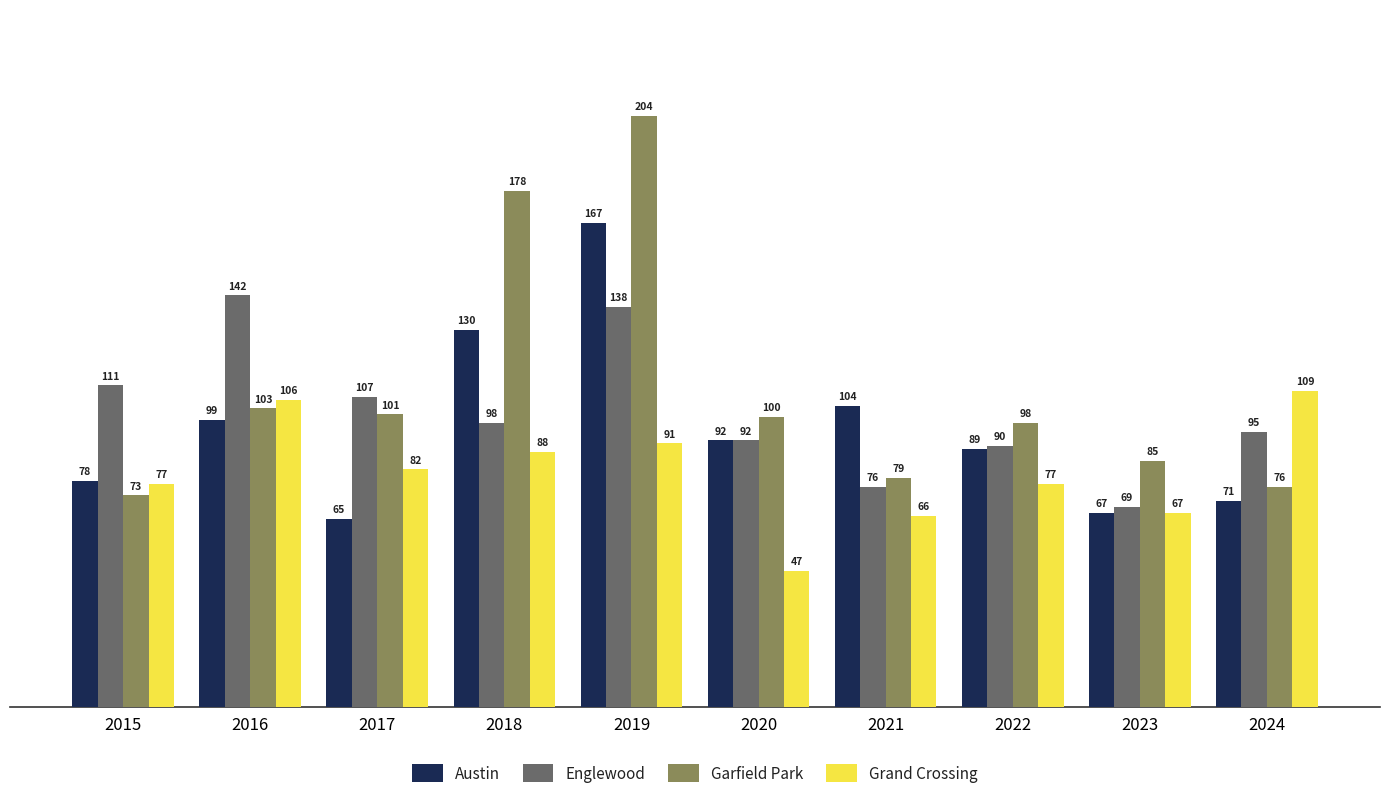

Are the bars horizontal?

No